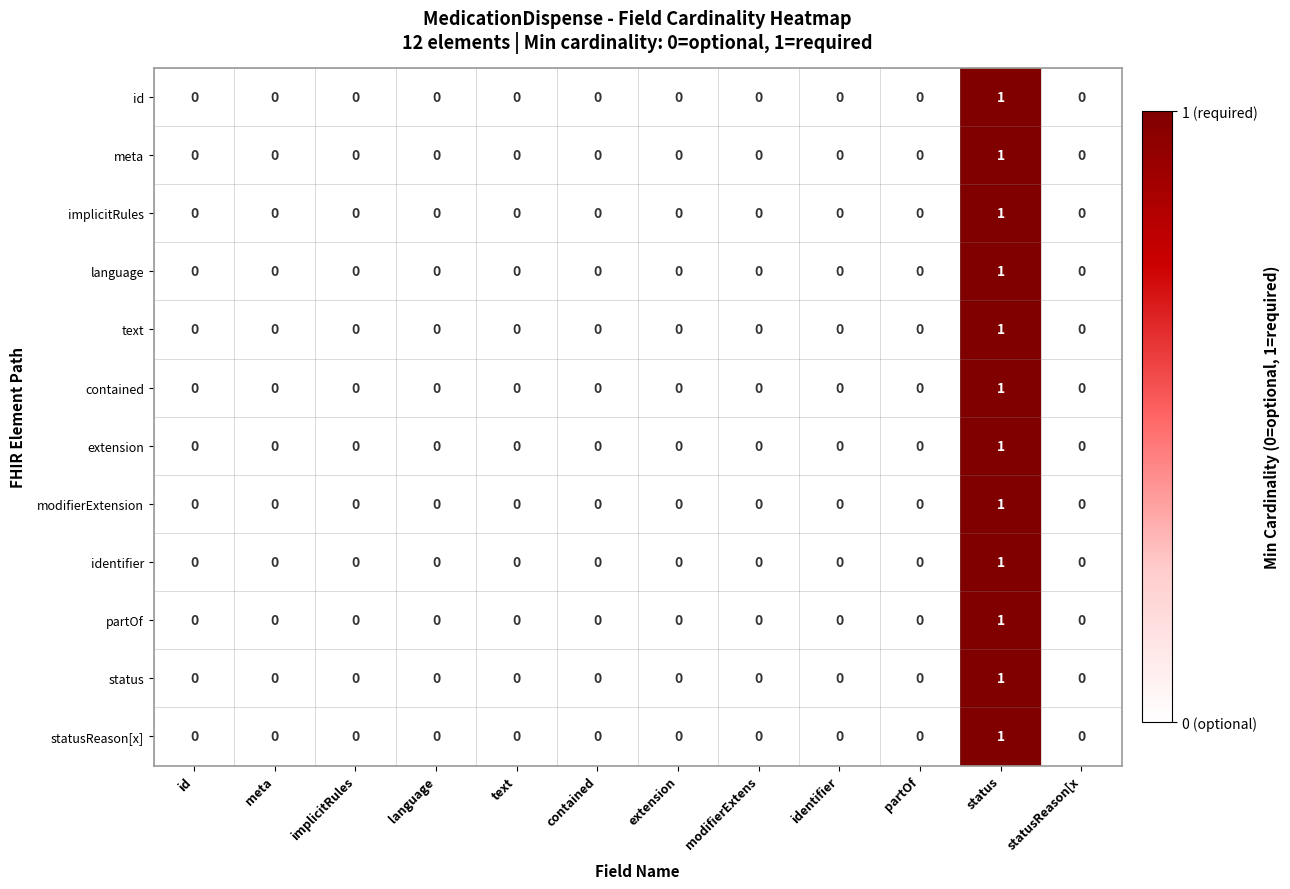

The meta series shows -1 at text. True or false?

False